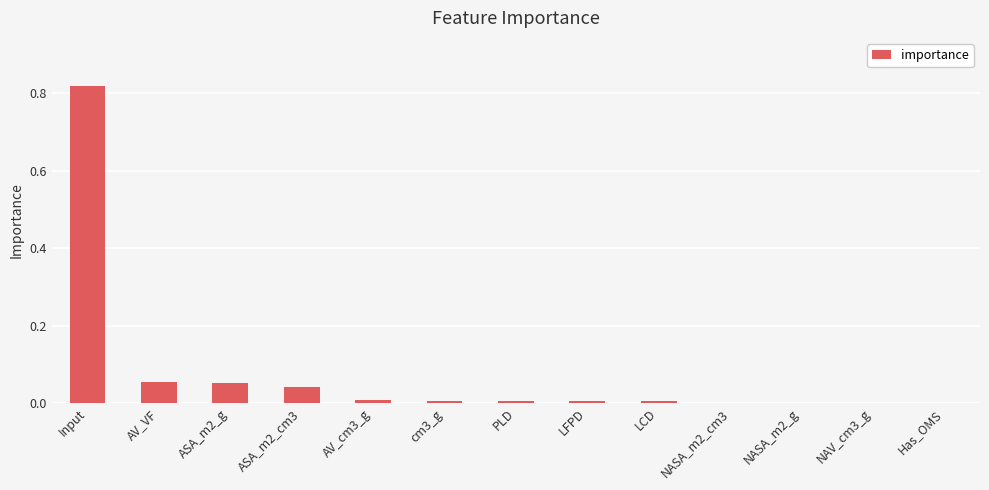

How many distinct data groups are displayed?

1